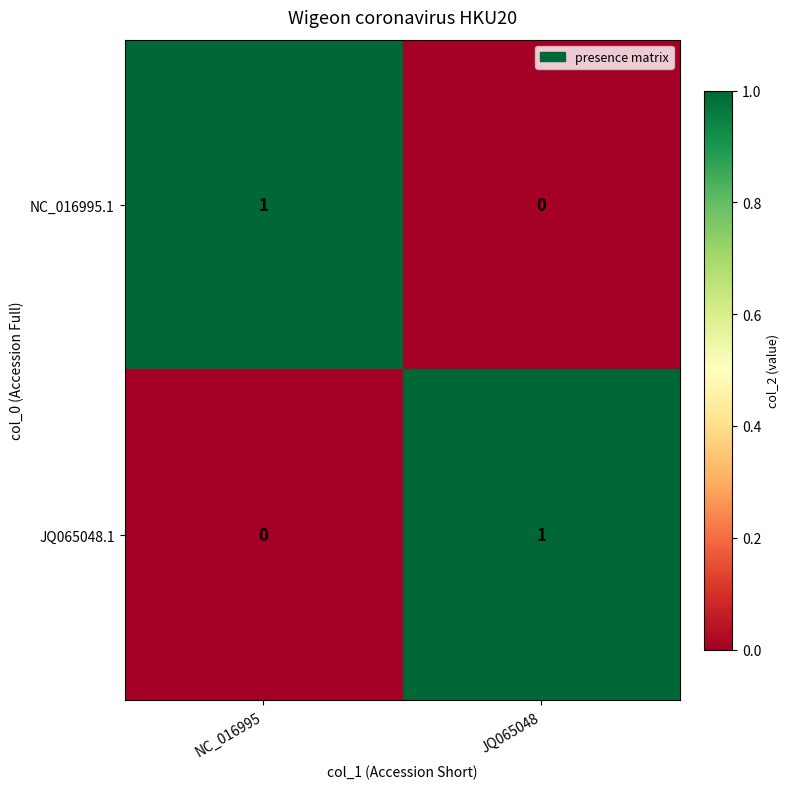

What is the spread (max minus min) of values at JQ065048?

1